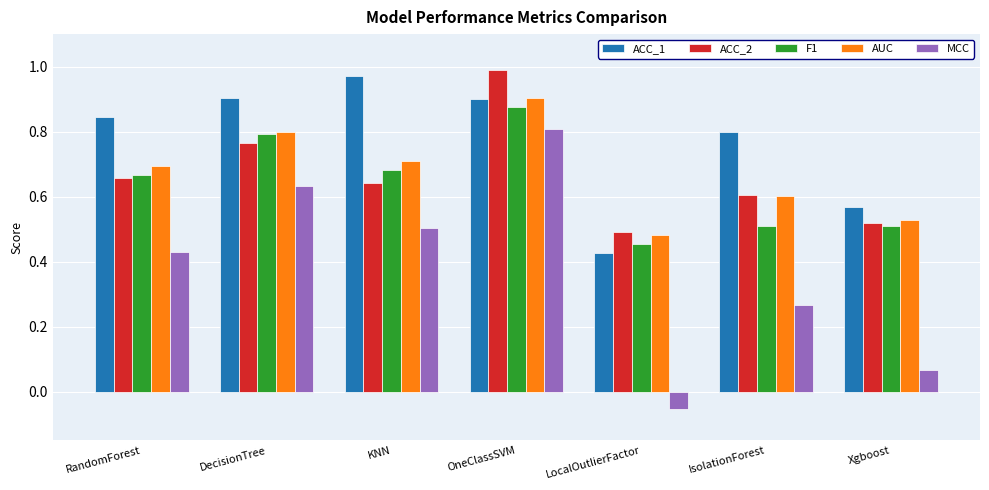

Are the bars horizontal?

No